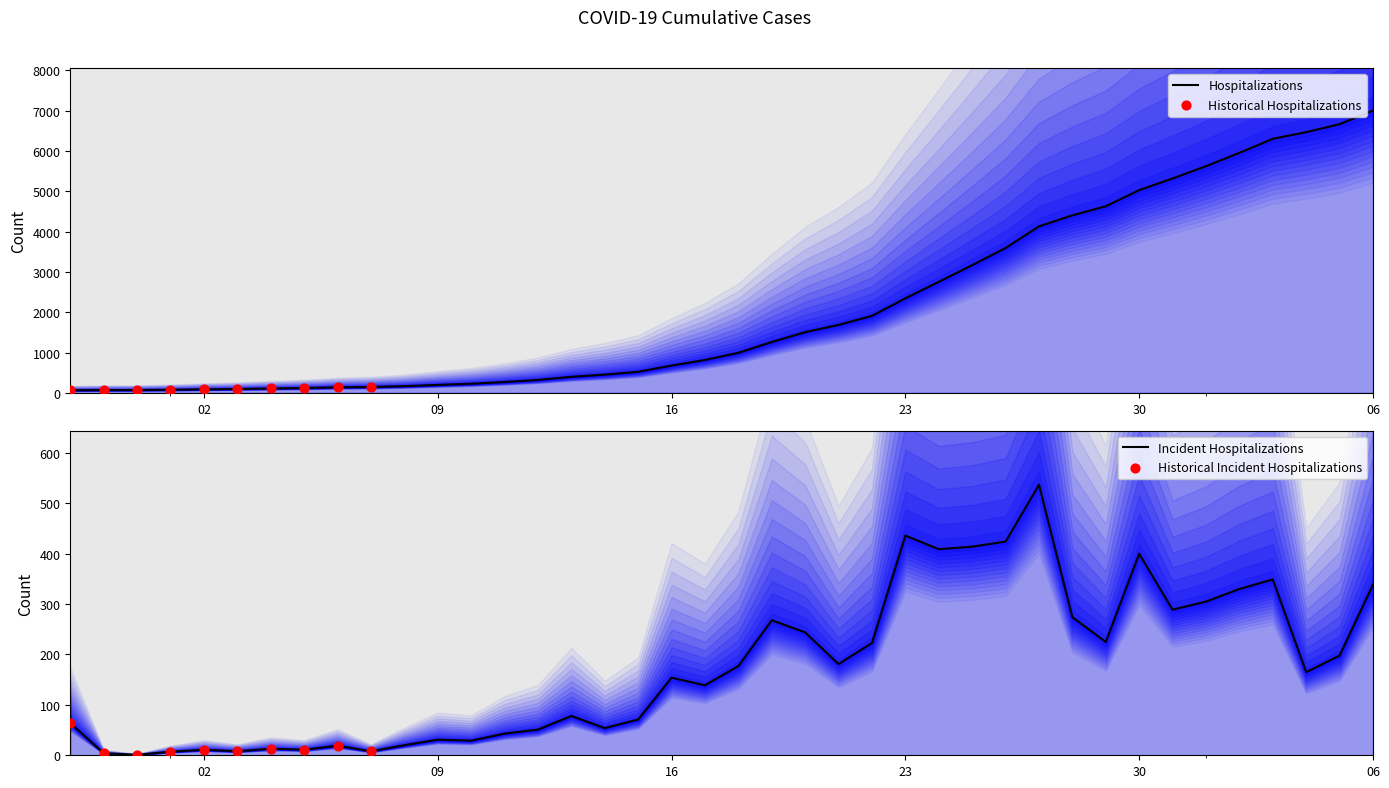

Approximately how many times larger is the value at 2020-02-29 compared to 2020-03-03?

0.7